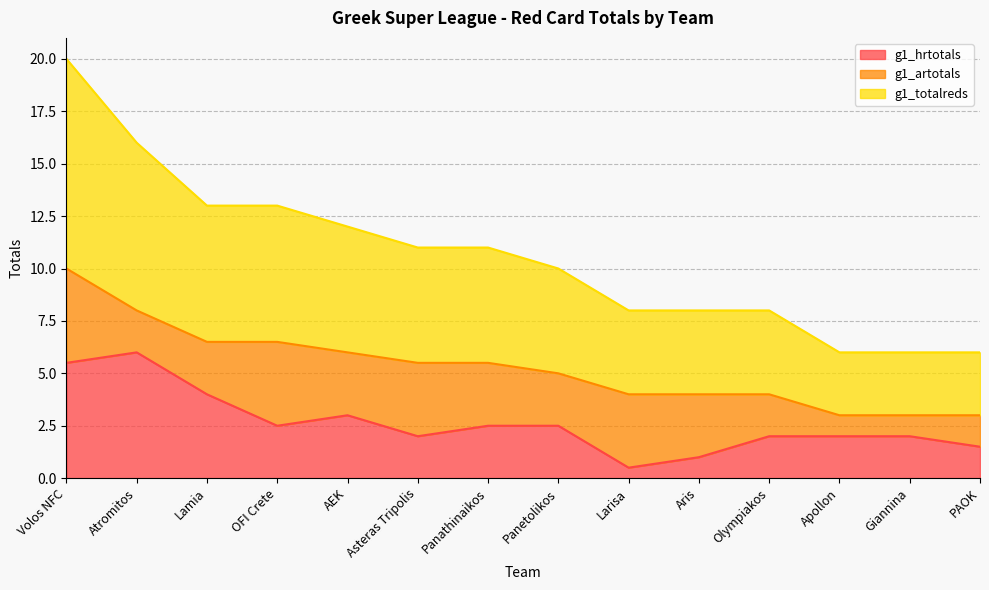

How many categories are shown in the chart?

14